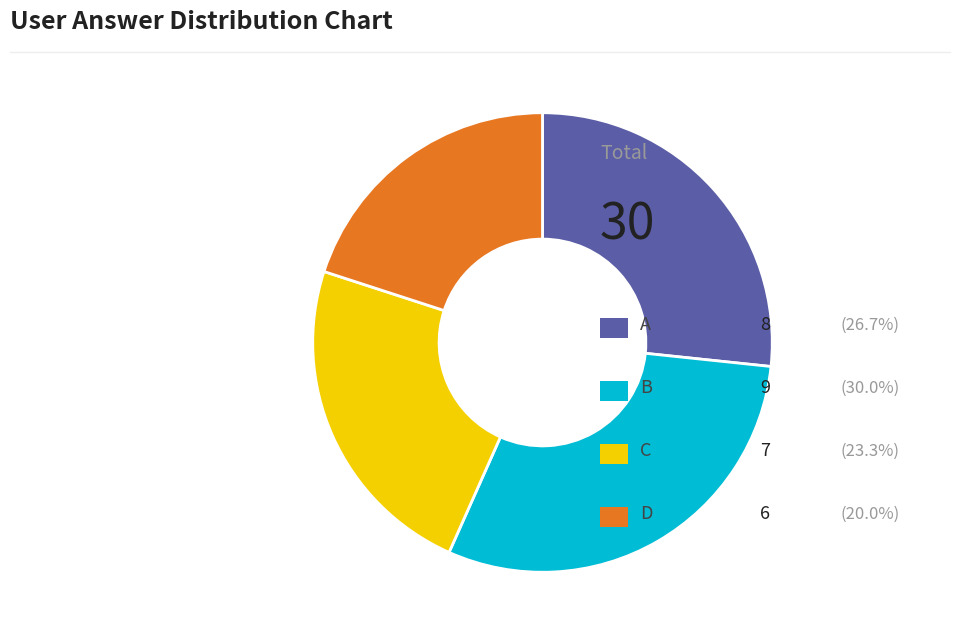

Is there a majority slice in this chart?

No